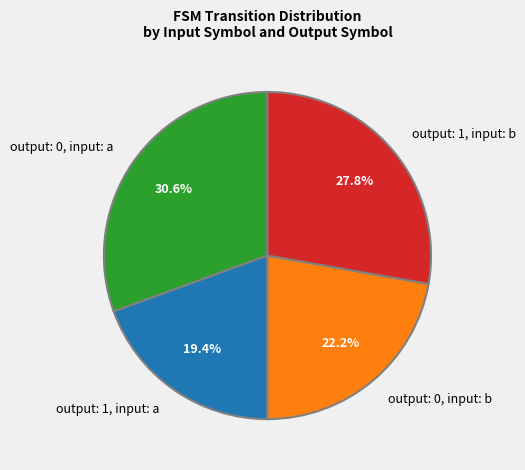

Which category has the smallest portion of the pie?

output: 1, input: a